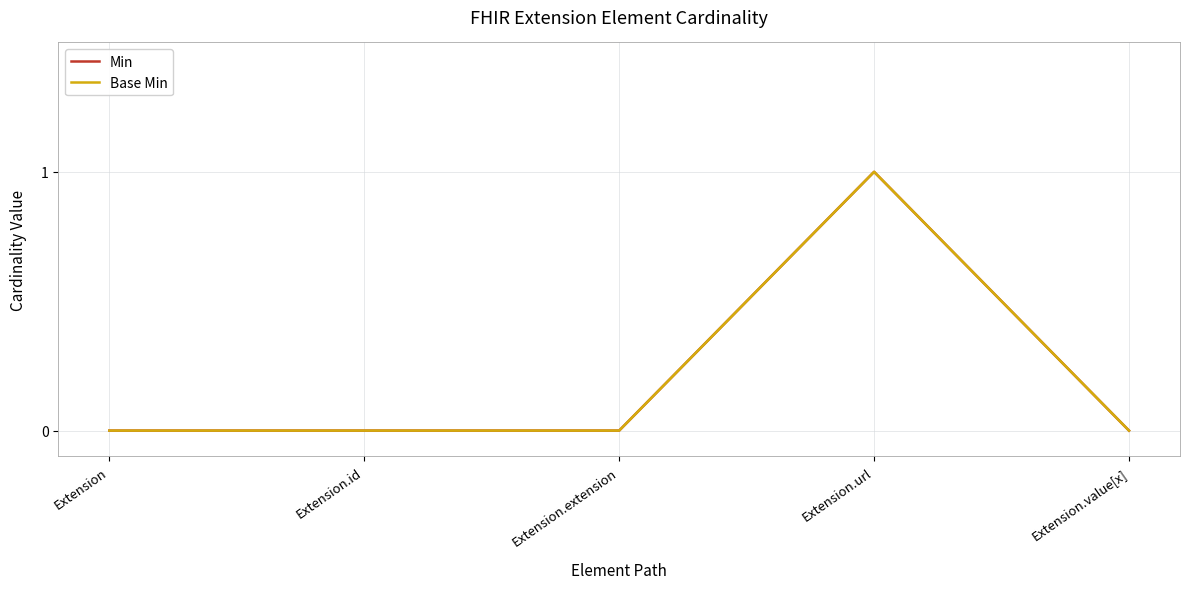

Does the chart have visible grid lines?

Yes